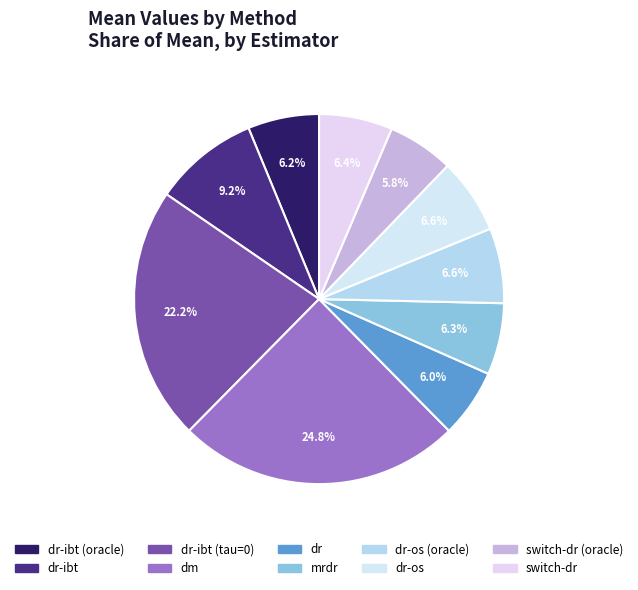

Is dr-ibt (oracle) the majority of the pie?

No